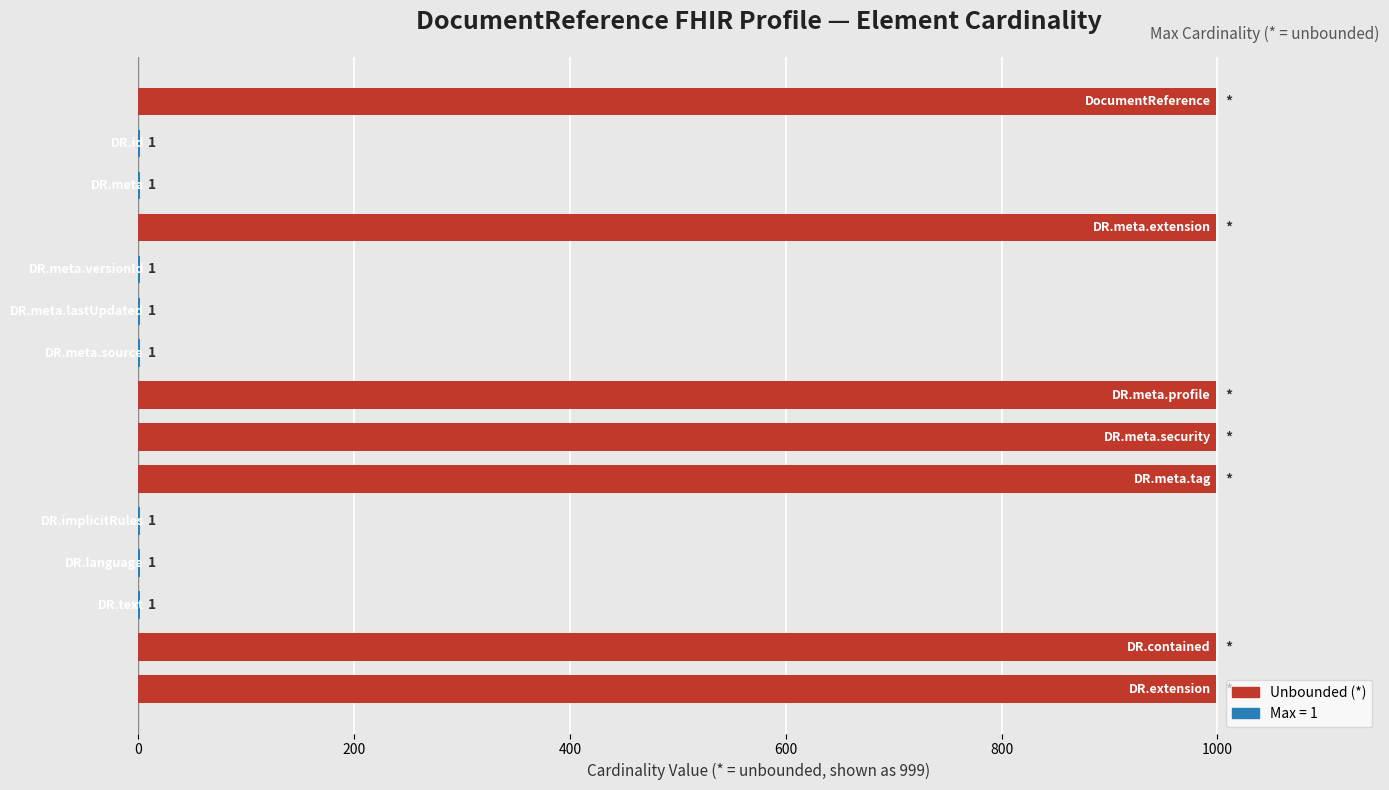

What is the sum of all values?

7001